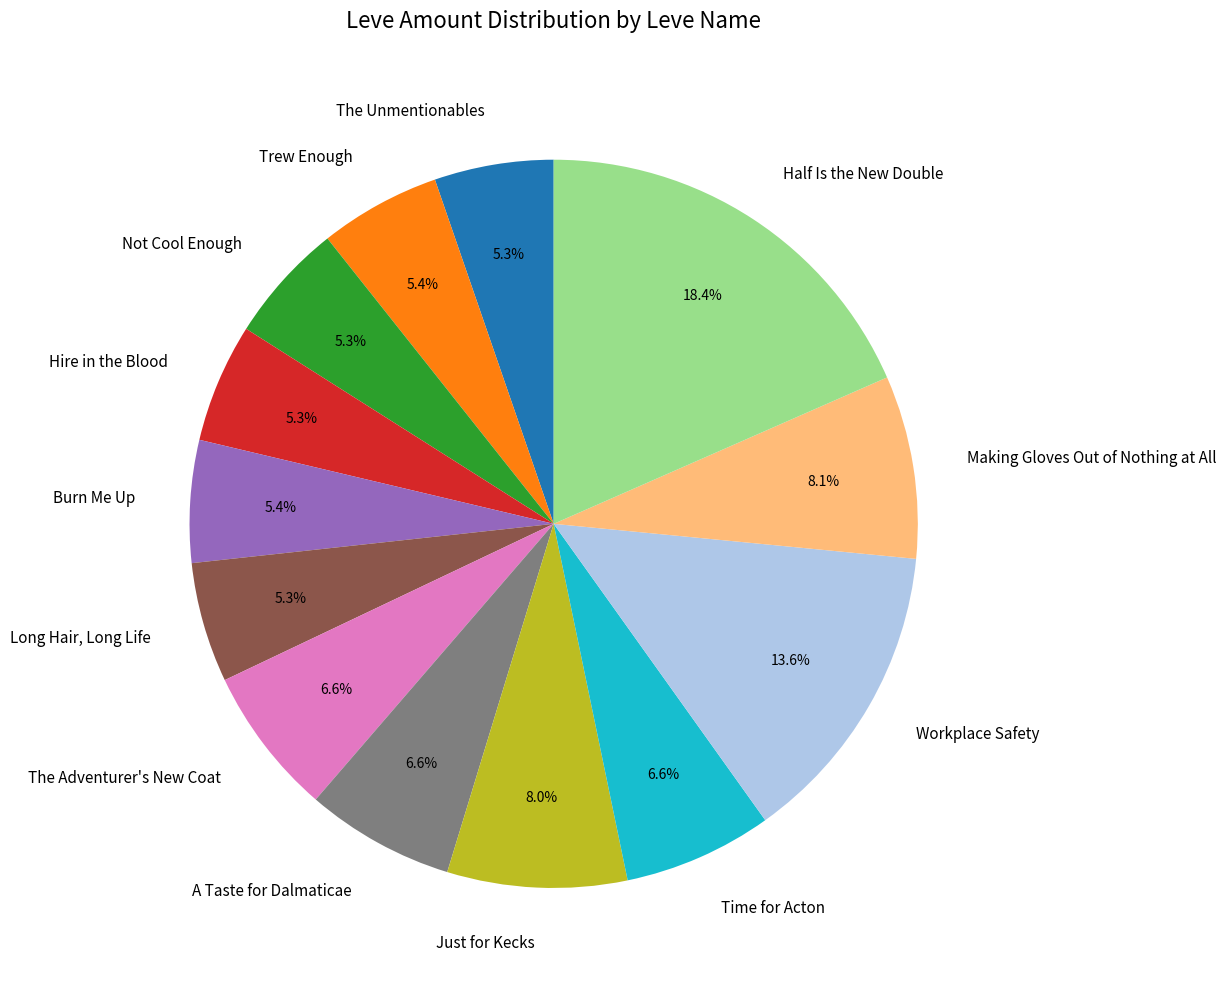

To the nearest percent, what is the average slice percentage?

8%